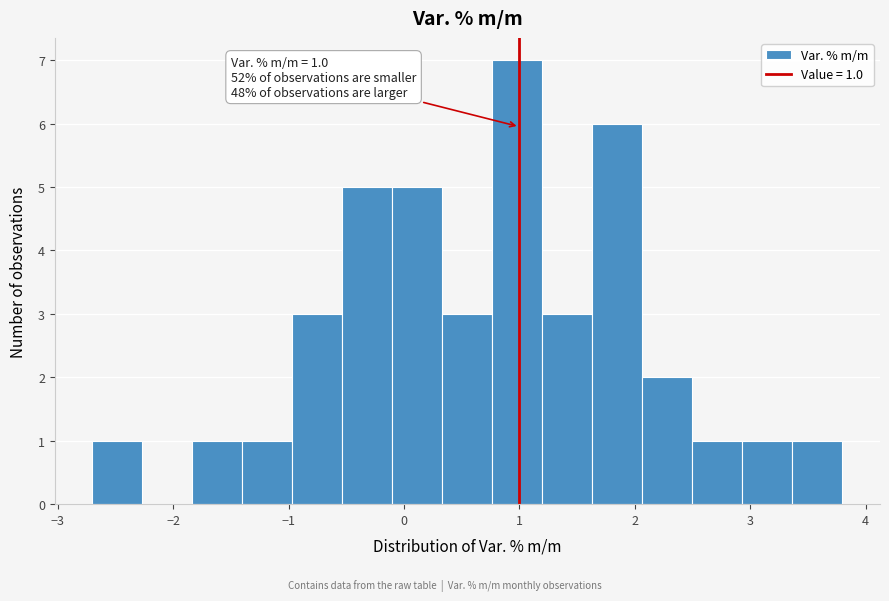

Which range on the x-axis has the tallest bar?

0.8 to 1.2